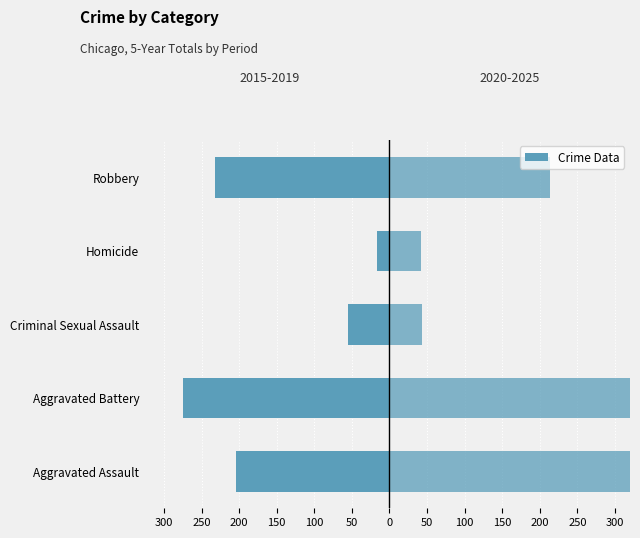

What is the smallest value displayed?

-275